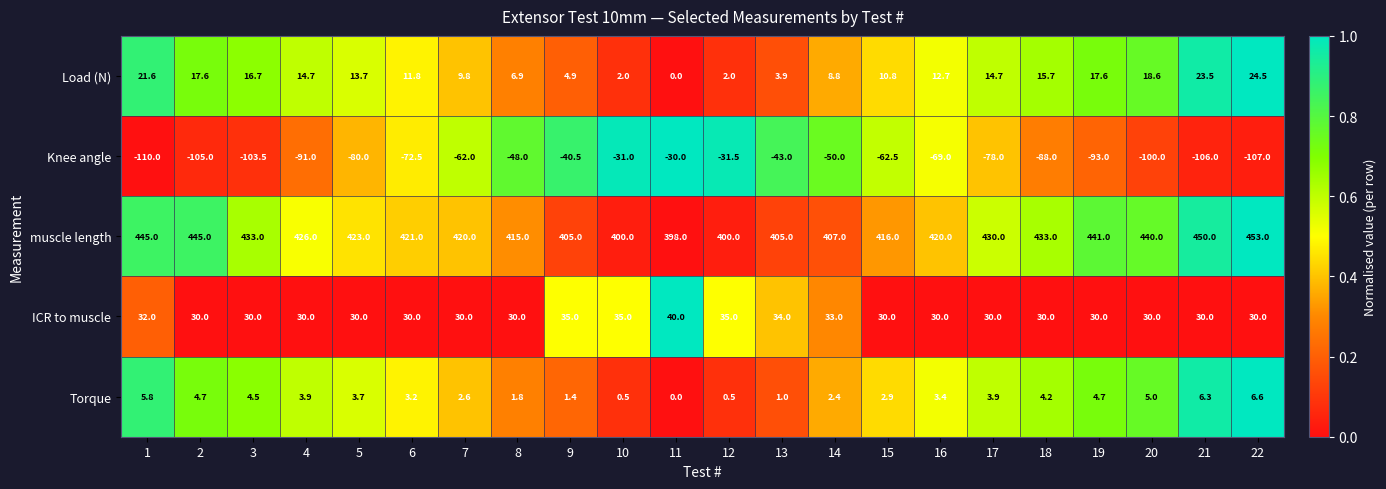

How many distinct data groups are displayed?

5